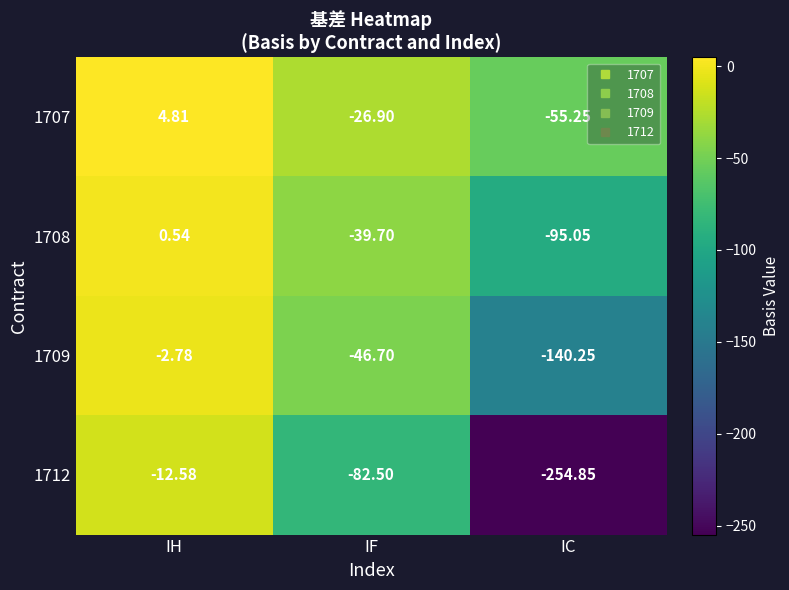

What is the minimum value shown in the chart?

-254.8